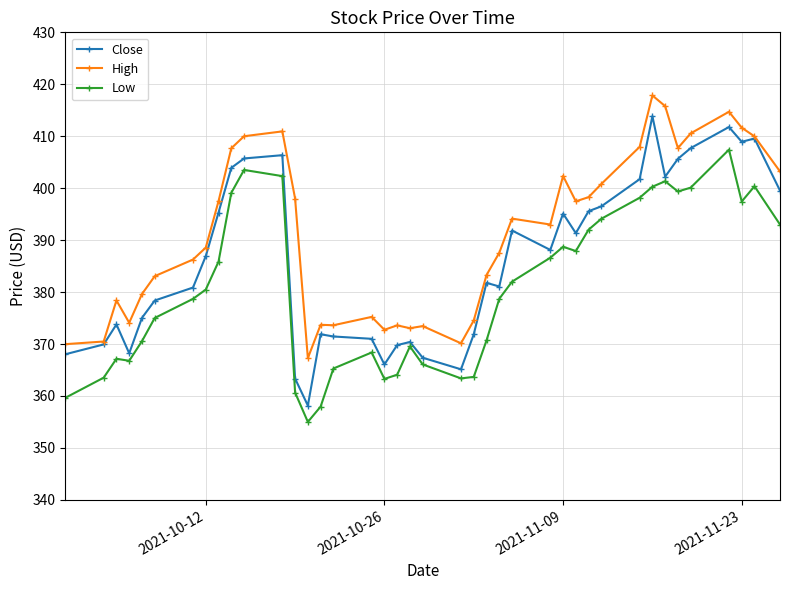

What is the maximum value for Close?

413.9